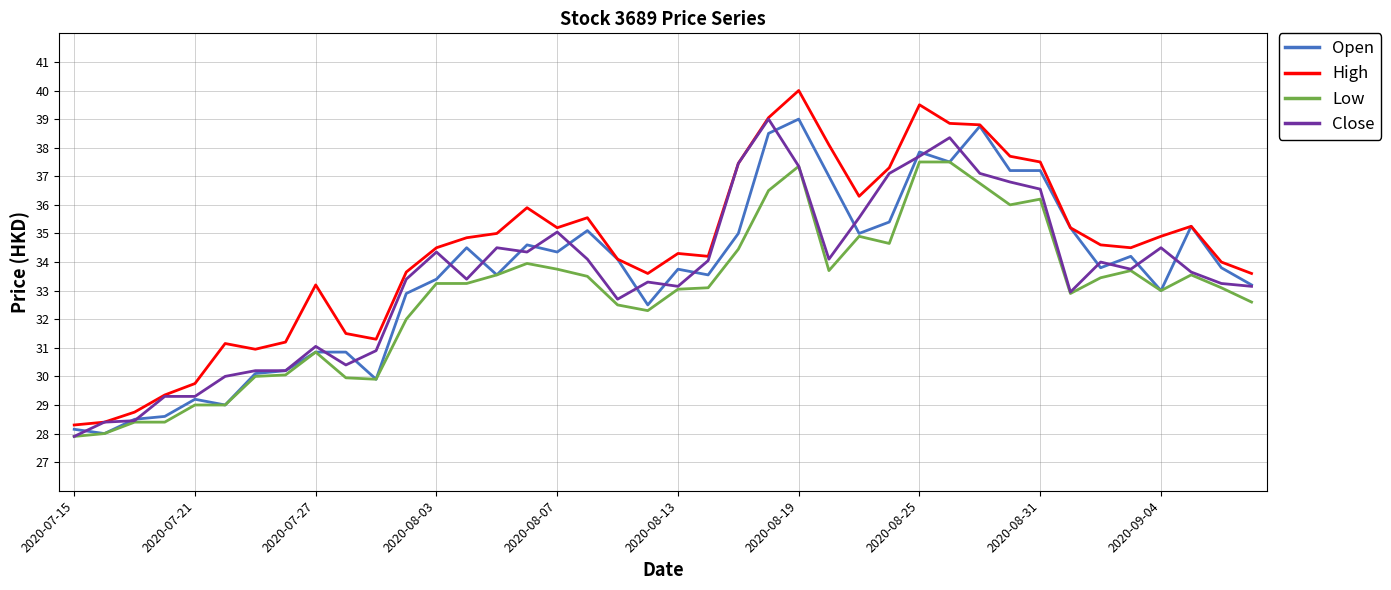

True or false: Low and High cross at least once.

False